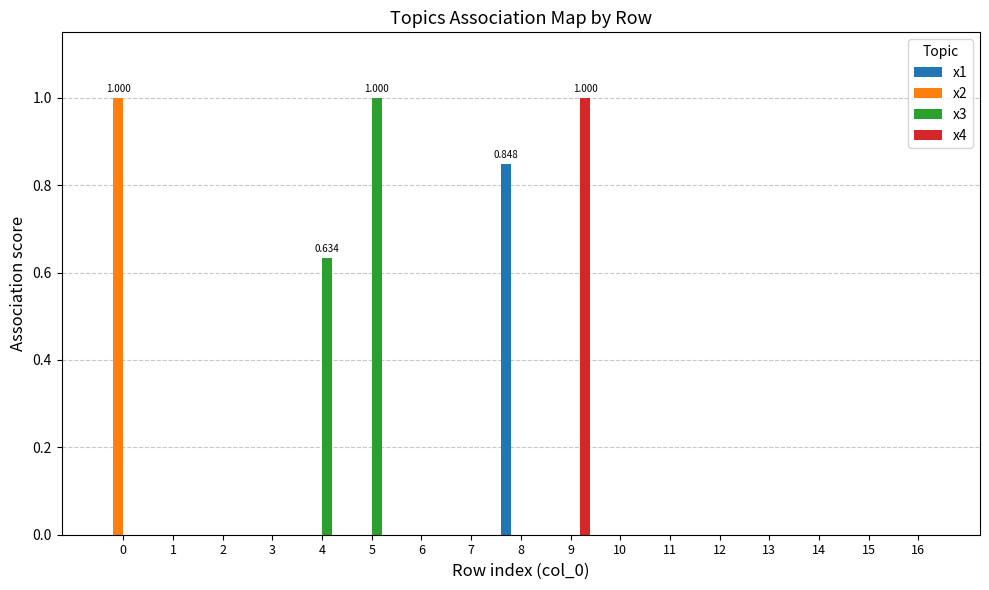

True or false: x2 has a value of 0.5 at 14.

False